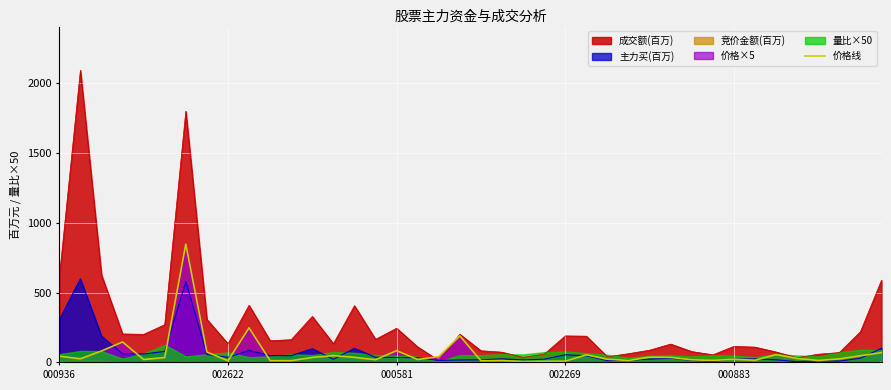

What is the highest value of the 主力买(百万) series?

598.2